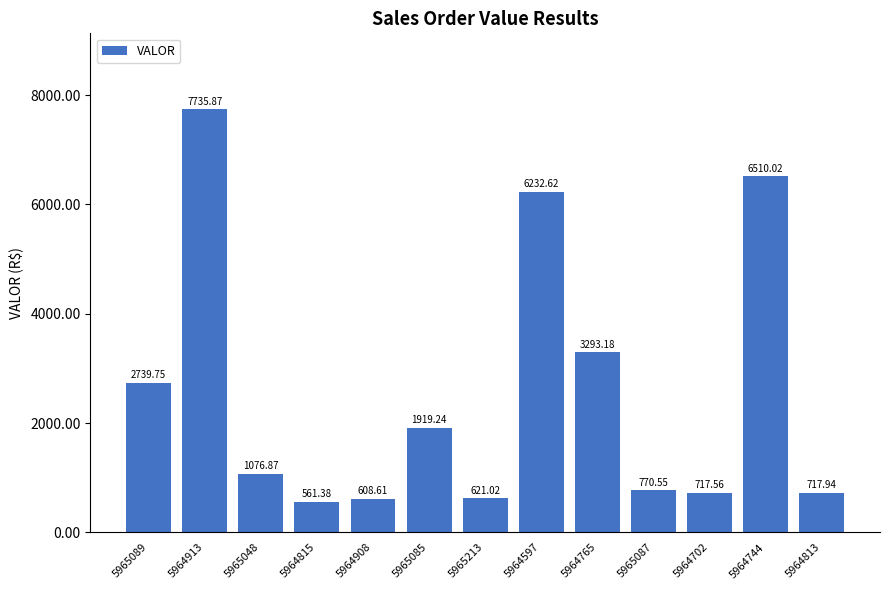

How many bars are there in total?

13